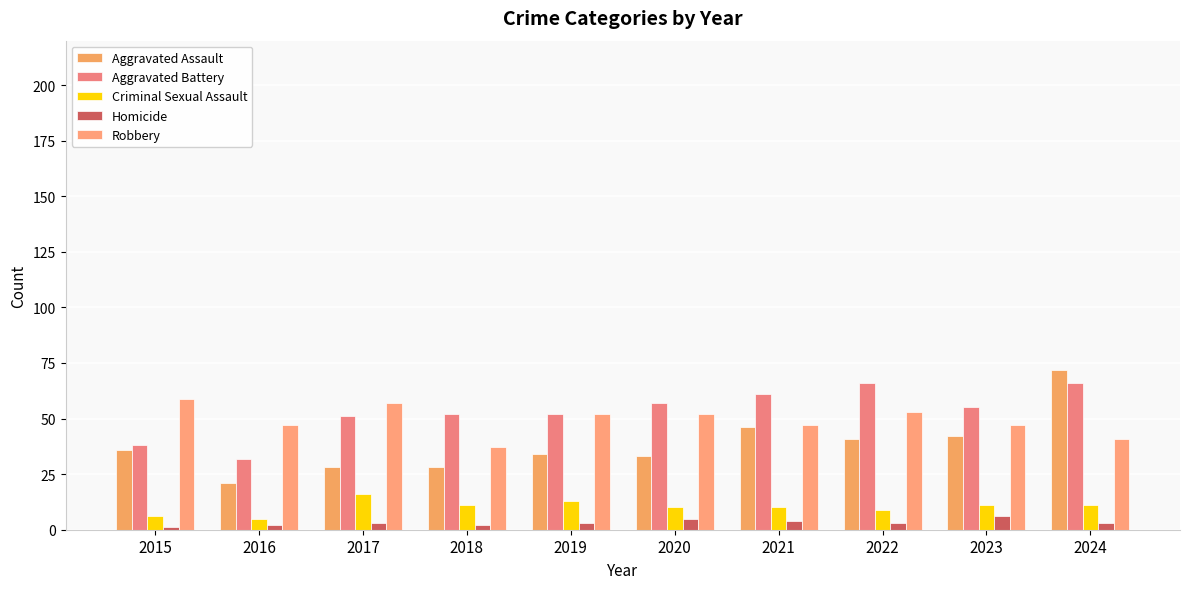

Reading right to left, extract all data points from this chart.

Aggravated Assault: 72	42	41	46	33	34	28	28	21	36
Aggravated Battery: 66	55	66	61	57	52	52	51	32	38
Criminal Sexual Assault: 11	11	9	10	10	13	11	16	5	6
Homicide: 3	6	3	4	5	3	2	3	2	1
Robbery: 41	47	53	47	52	52	37	57	47	59